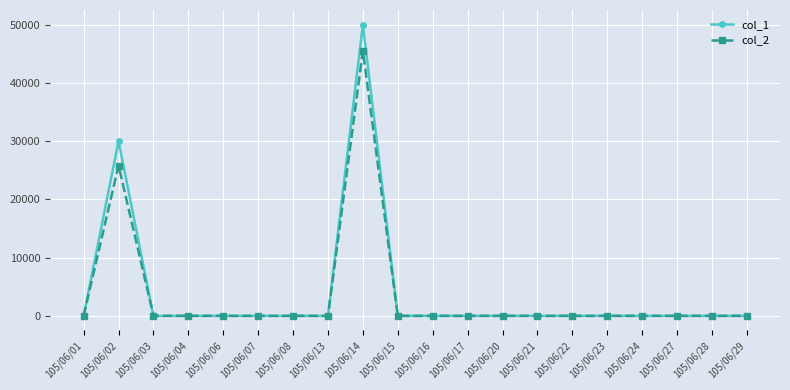

Reading left to right, transcribe all the data shown in this chart.

col_1: 105/06/01=0	105/06/02=30000	105/06/03=0	105/06/04=0	105/06/06=0	105/06/07=0	105/06/08=0	105/06/13=0	105/06/14=50000	105/06/15=0	105/06/16=0	105/06/17=0	105/06/20=0	105/06/21=0	105/06/22=0	105/06/23=0	105/06/24=0	105/06/27=0	105/06/28=0	105/06/29=0
col_2: 105/06/01=0	105/06/02=25800	105/06/03=0	105/06/04=0	105/06/06=0	105/06/07=0	105/06/08=0	105/06/13=0	105/06/14=45500	105/06/15=0	105/06/16=0	105/06/17=0	105/06/20=0	105/06/21=0	105/06/22=0	105/06/23=0	105/06/24=0	105/06/27=0	105/06/28=0	105/06/29=0